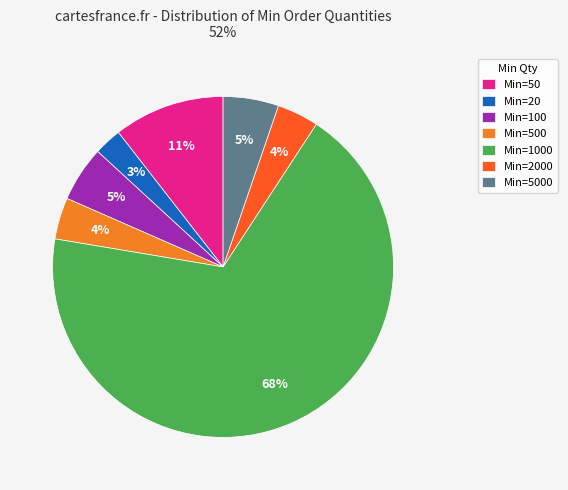

True or false: Min=2000 accounts for 4% of the total.

True